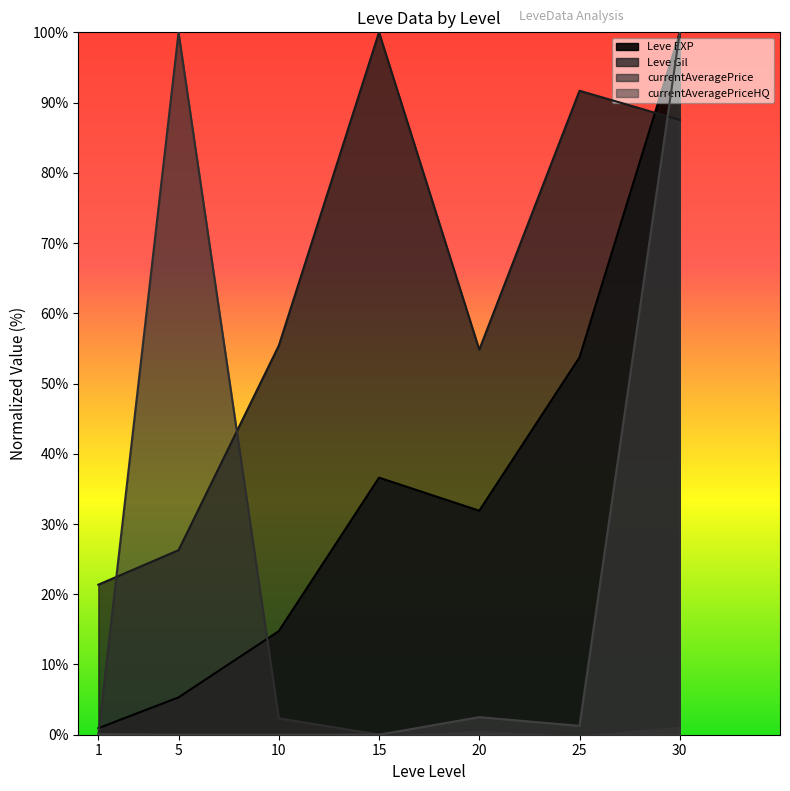

What is the value of the currentAveragePrice point at the 5th from the left?

0.7